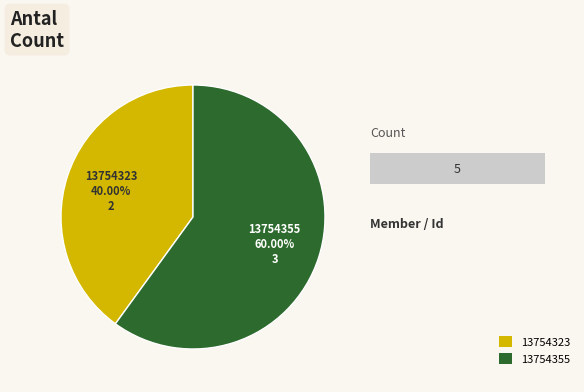

What is the smallest slice in the pie chart?

13754323